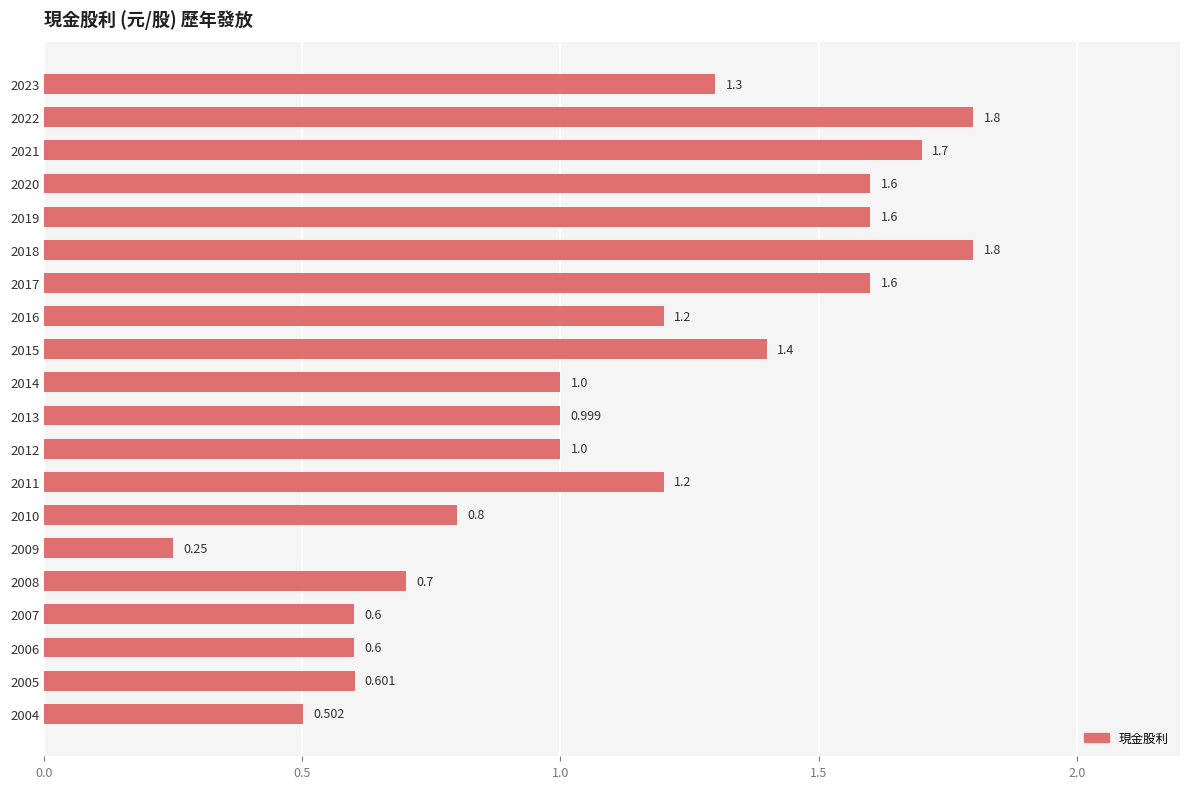

At which category does the chart reach its minimum across all series?

2009